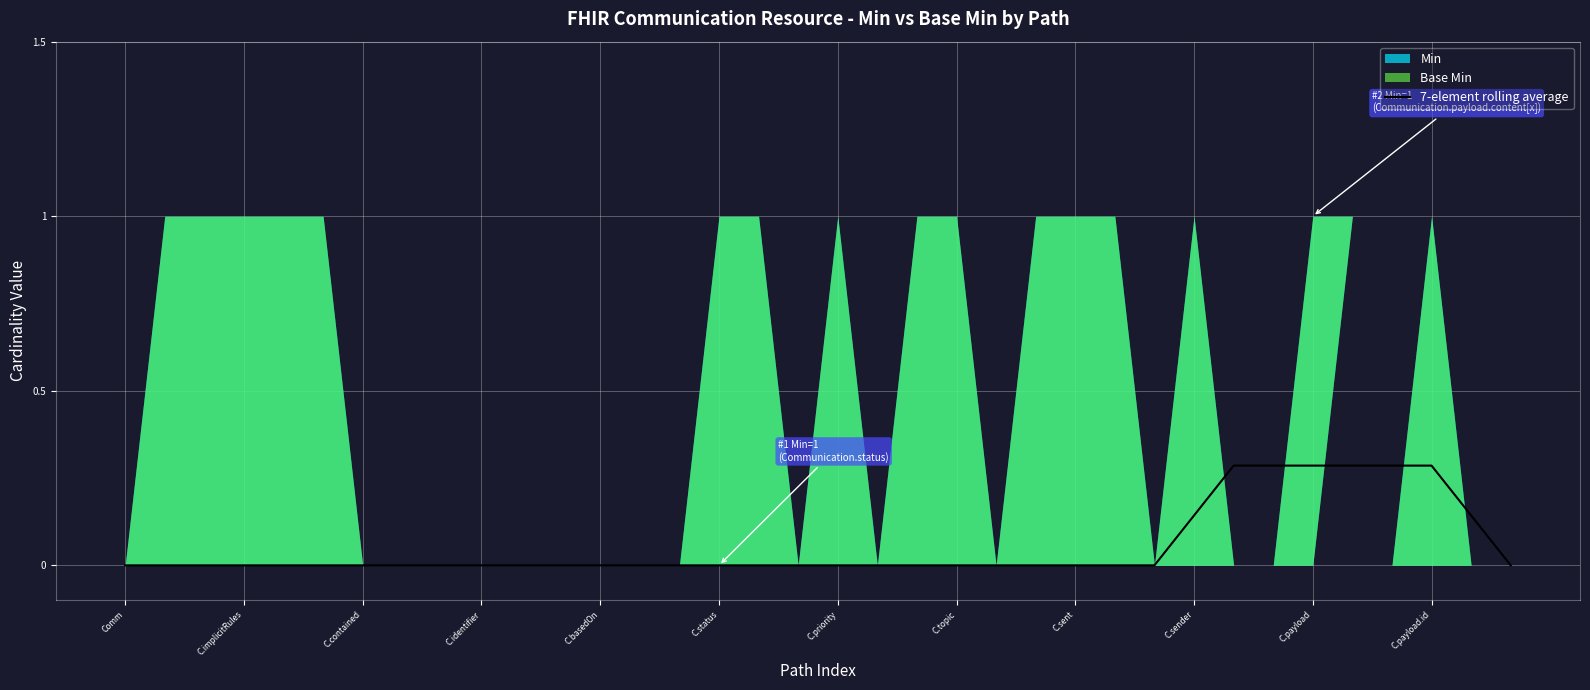

True or false: 7-element rolling average has a value of 0.1 at C.payload.

False